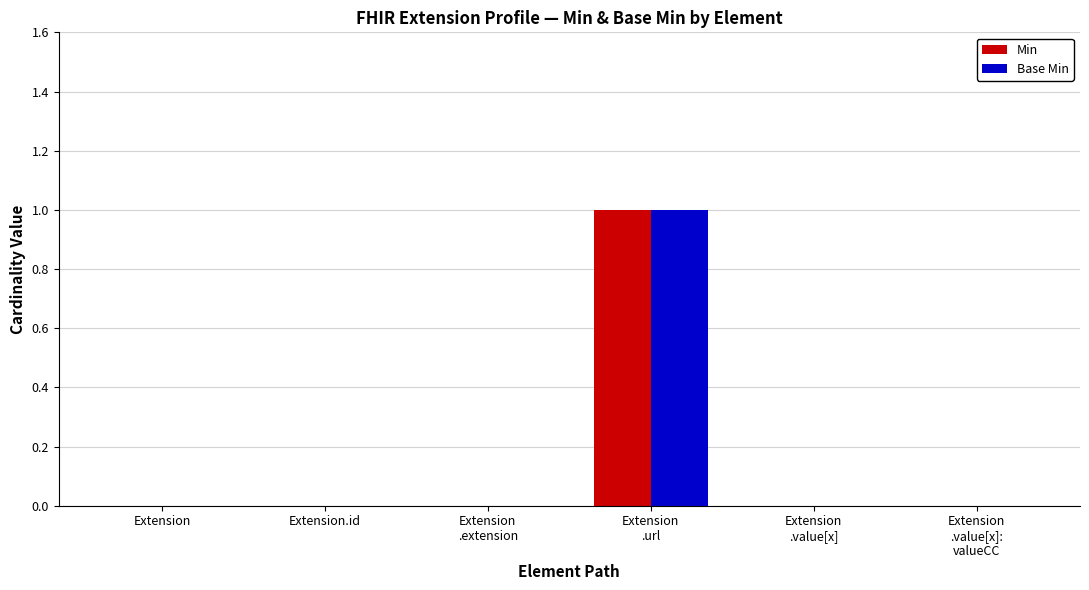

True or false: Base Min has a value of 1 at Extension.

False